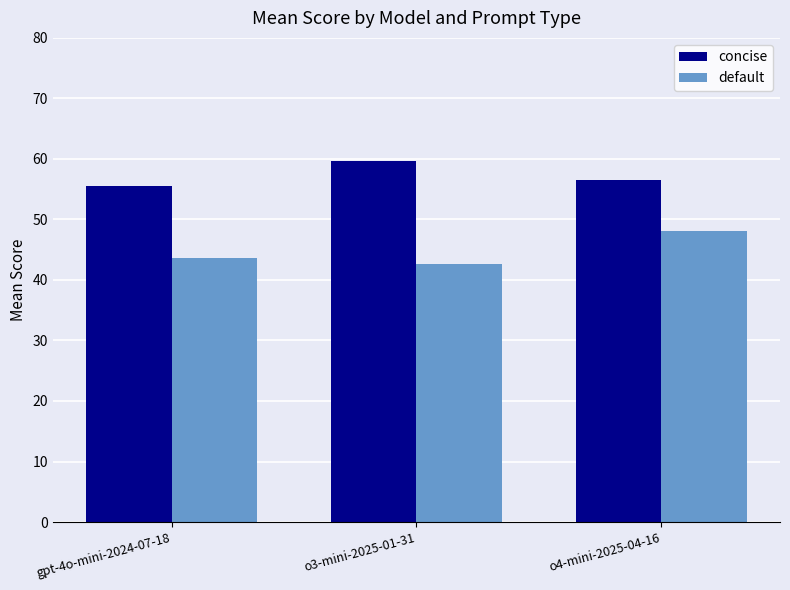

What is the value of the concise bar at the 2nd from the left?

59.6